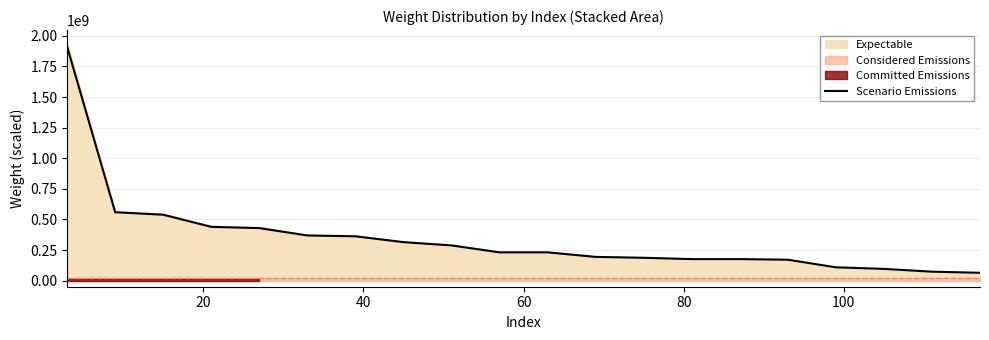

What is the maximum value for Scenario Emissions?

1911000000.0